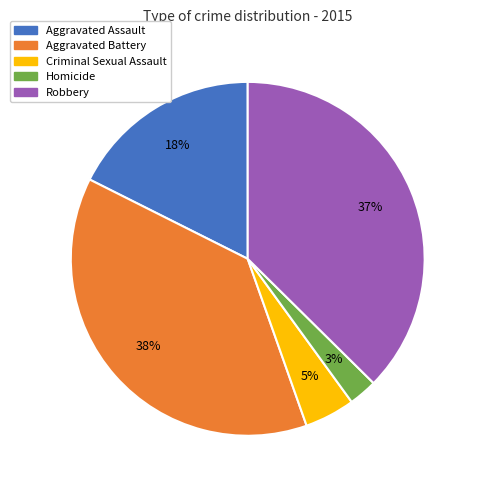

Does any single category account for the majority?

No